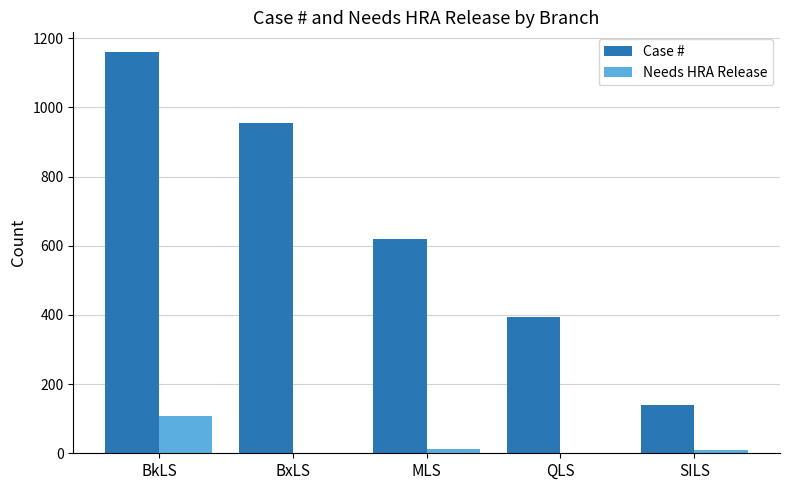

True or false: Case # has a value of 698 at QLS.

False